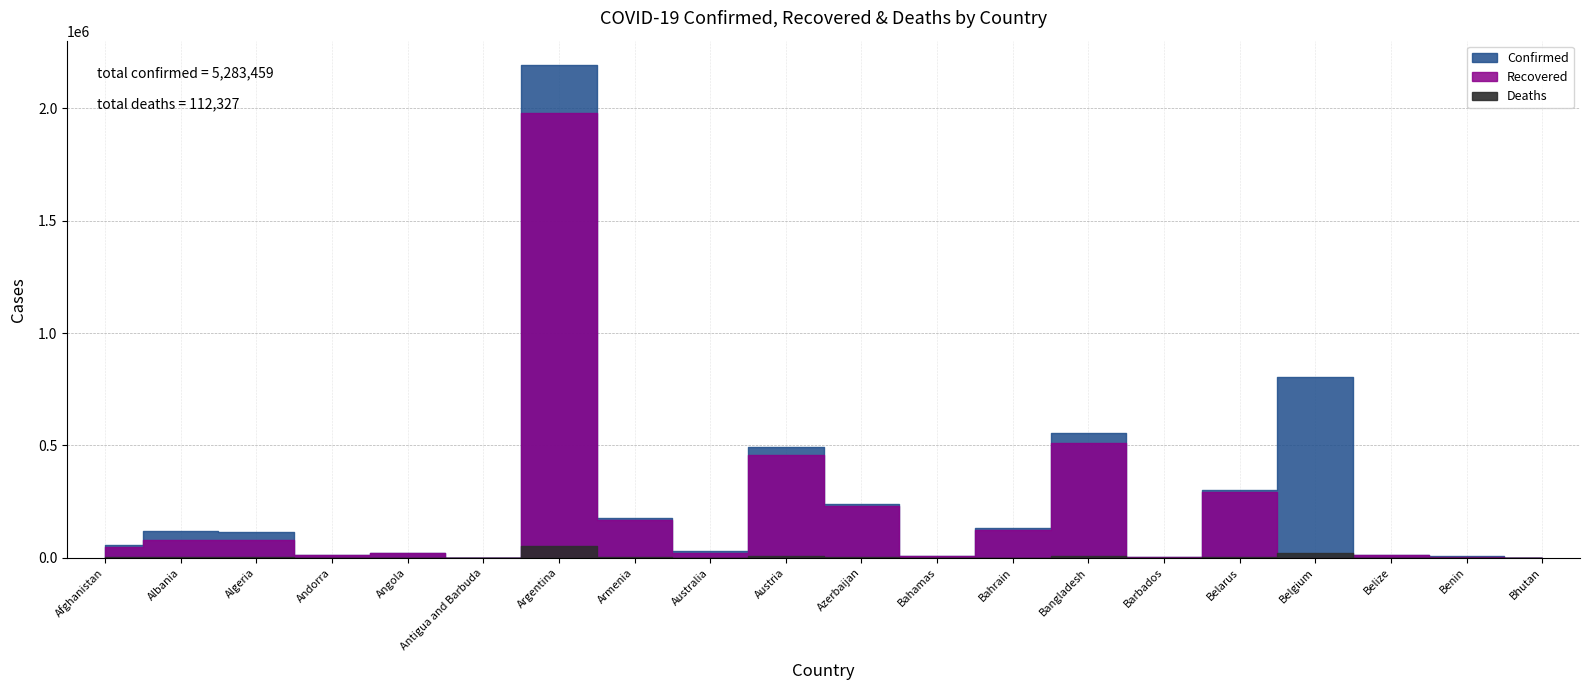

Which series has the largest total across all categories?

Confirmed